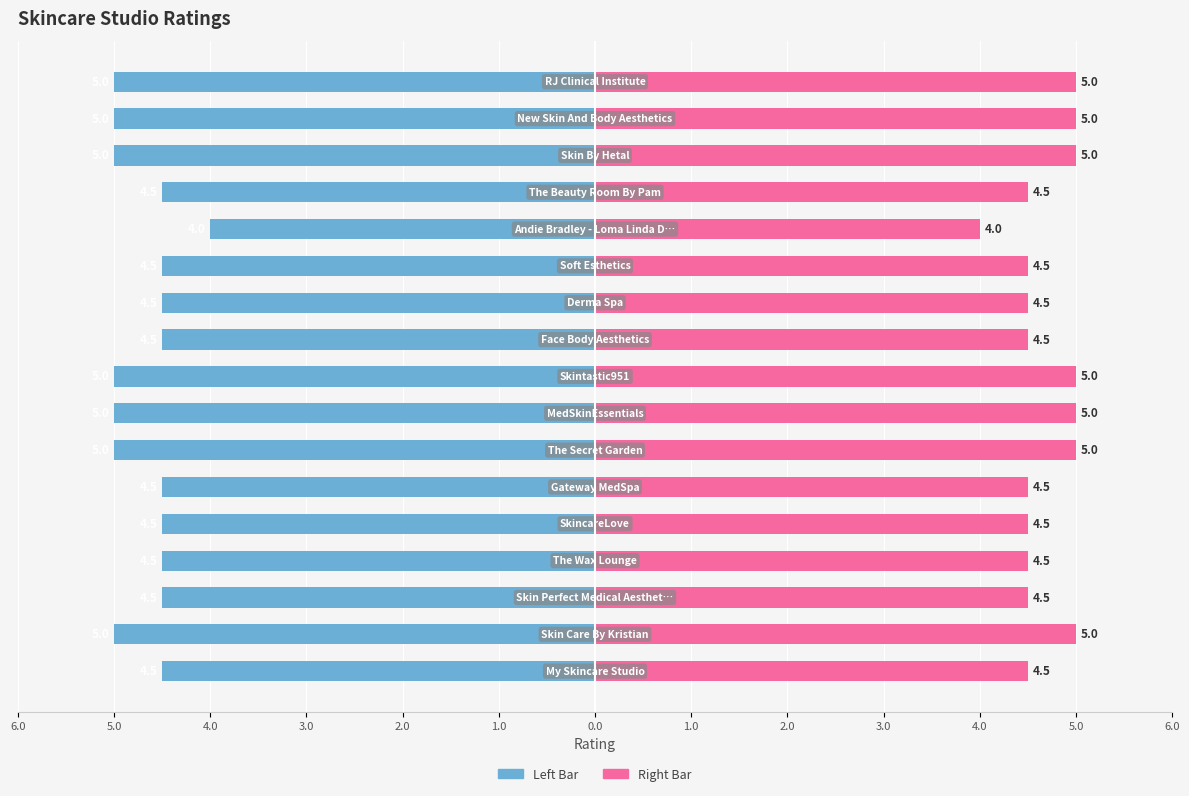

The Rating (Right) series shows 8.0 at 2.0. True or false?

False